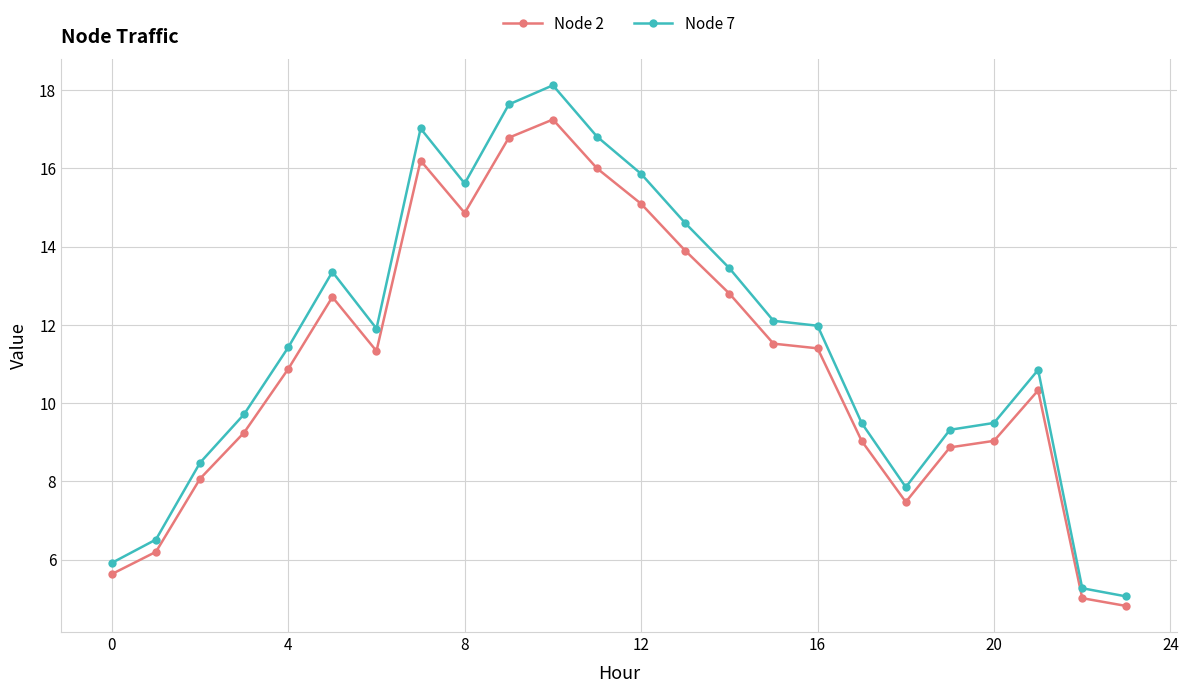

True or false: Node 7 has more than 0 points higher than both neighbors.

True